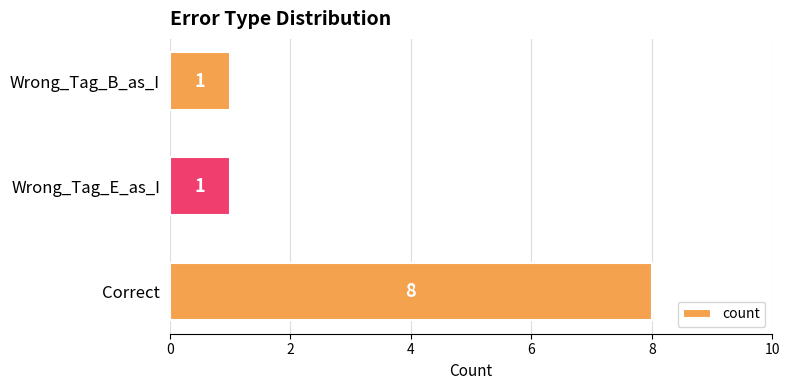

Approximately how many times larger is the value at Correct compared to Wrong_Tag_B_as_I?

8.0